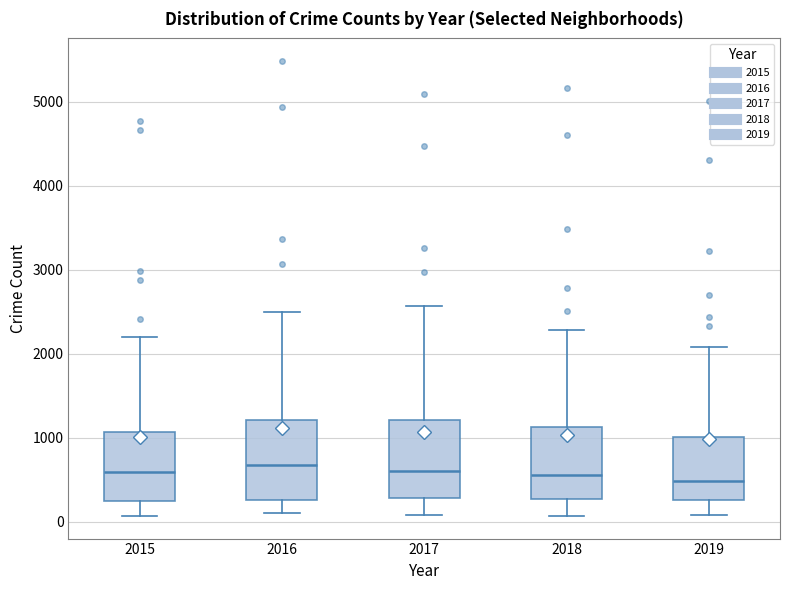

Reading left to right, transcribe this box plot: for each box, give where its median line is, the range the box spans, and where its two whiskers end, as read against the y-axis. The values are not printed on the chart, so give them approximately, as read against the axis.

2015: median 600, box 300 to 1100, whiskers 100 to 2200
2016: median 700, box 300 to 1200, whiskers 100 to 2500
2017: median 600, box 300 to 1200, whiskers 100 to 2600
2018: median 600, box 300 to 1100, whiskers 100 to 2300
2019: median 500, box 300 to 1000, whiskers 100 to 2100